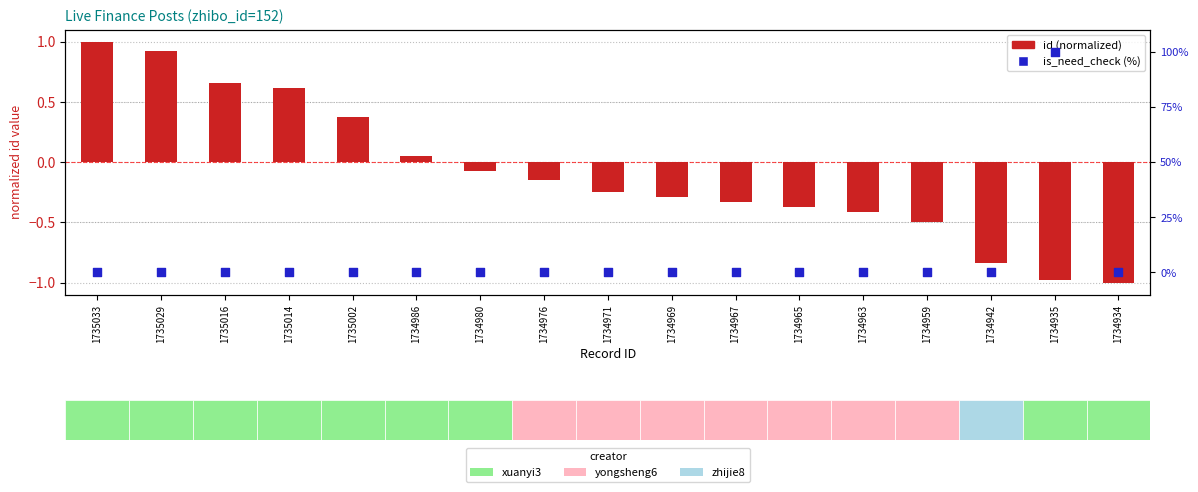

Which series reaches the maximum Y coordinate?

is_need_check (%)